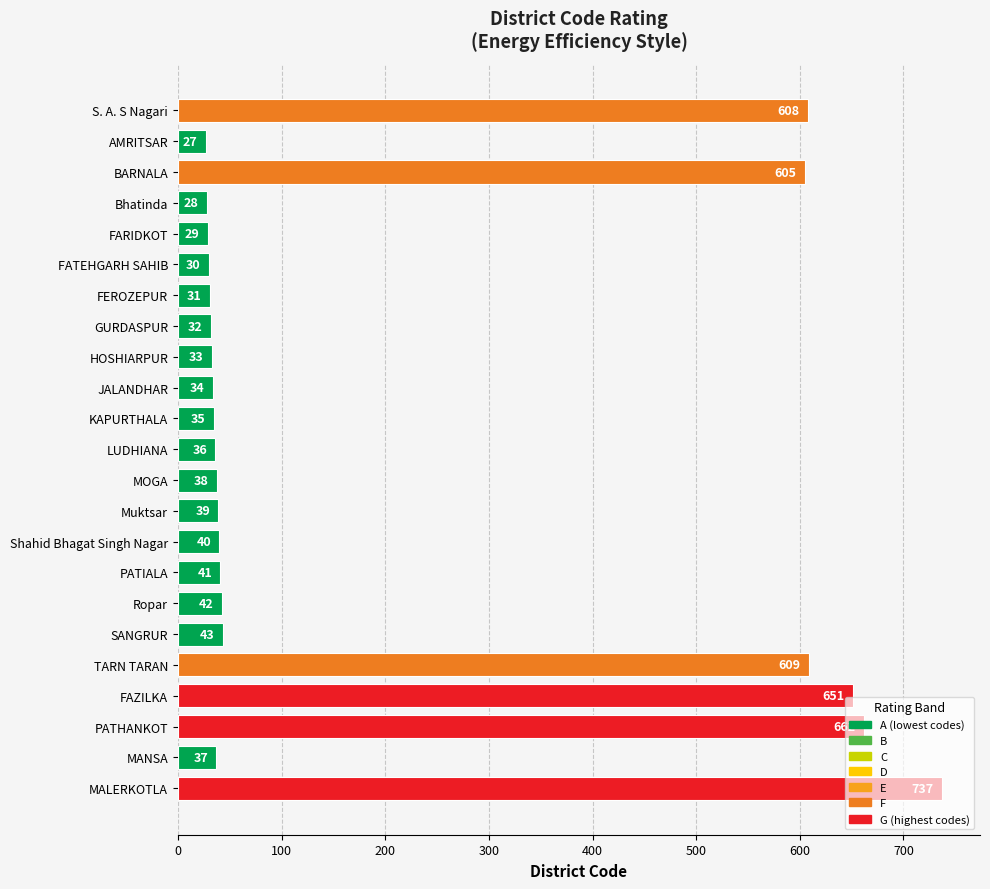

Is it true that the value at LUDHIANA is 36?

True